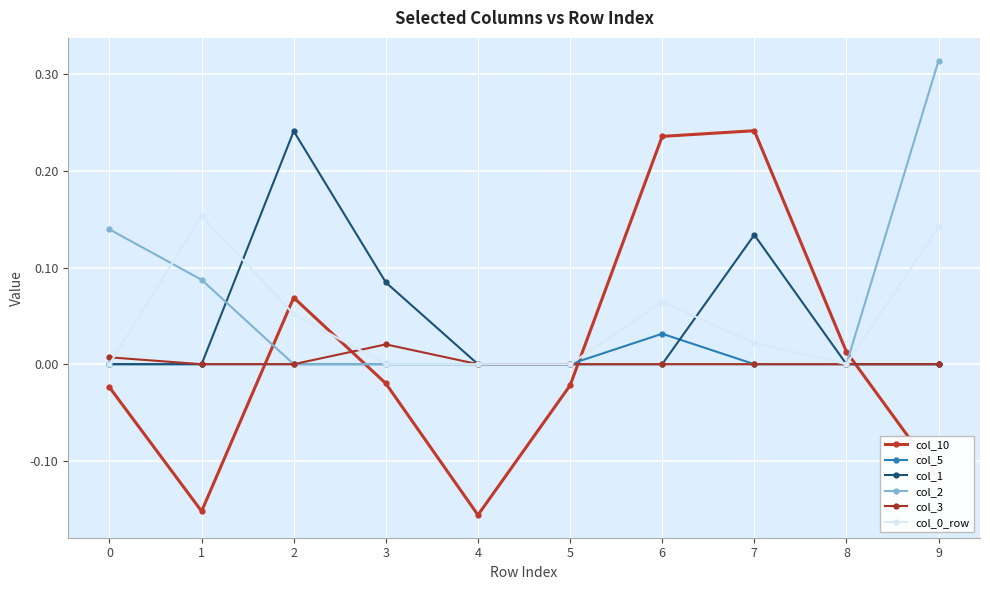

What is the difference between the maximum and minimum values in the col_2 series?

0.3